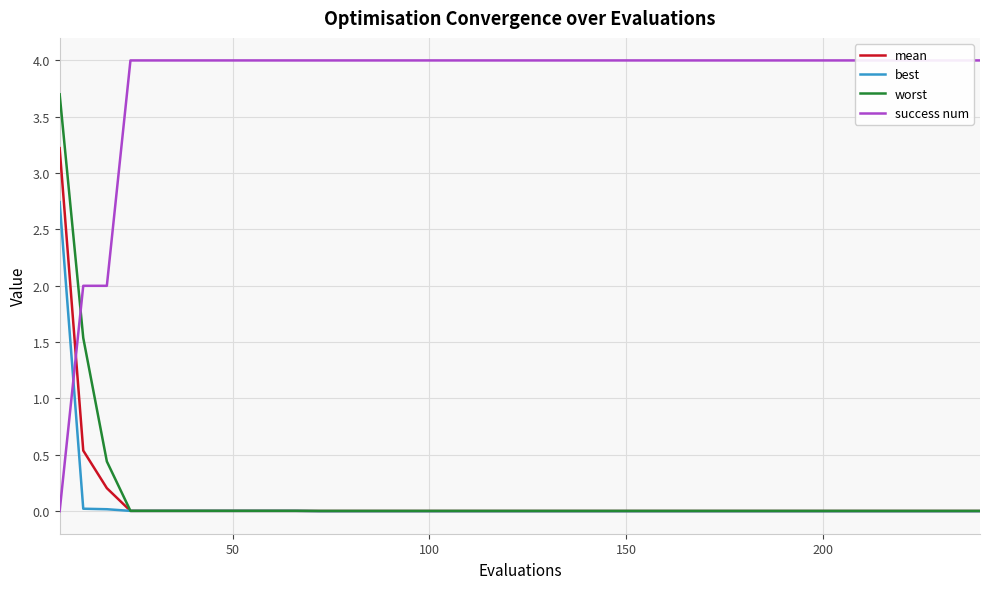

Reading right to left, transcribe all the data shown in this chart.

mean: 0.0	0.0	0.0	0.0	0.0	0.0	0.0	0.0	0.0	0.0	0.0	0.0	0.0	0.0	0.0	0.0	0.0	0.0	0.0	0.0	0.0	0.0	0.0	0.0	0.0	0.0	0.0	0.0	0.0	0.0	0.0	0.0	0.0	0.0	0.0	0.0	0.0	0.2	0.5	3.2
best: 0.0	0.0	0.0	0.0	0.0	0.0	0.0	0.0	0.0	0.0	0.0	0.0	0.0	0.0	0.0	0.0	0.0	0.0	0.0	0.0	0.0	0.0	0.0	0.0	0.0	0.0	0.0	0.0	0.0	0.0	0.0	0.0	0.0	0.0	0.0	0.0	0.0	0.0	0.0	2.7
worst: 0.0	0.0	0.0	0.0	0.0	0.0	0.0	0.0	0.0	0.0	0.0	0.0	0.0	0.0	0.0	0.0	0.0	0.0	0.0	0.0	0.0	0.0	0.0	0.0	0.0	0.0	0.0	0.0	0.0	0.0	0.0	0.0	0.0	0.0	0.0	0.0	0.0	0.4	1.5	3.7
success num: 4.0	4.0	4.0	4.0	4.0	4.0	4.0	4.0	4.0	4.0	4.0	4.0	4.0	4.0	4.0	4.0	4.0	4.0	4.0	4.0	4.0	4.0	4.0	4.0	4.0	4.0	4.0	4.0	4.0	4.0	4.0	4.0	4.0	4.0	4.0	4.0	4.0	2.0	2.0	0.0